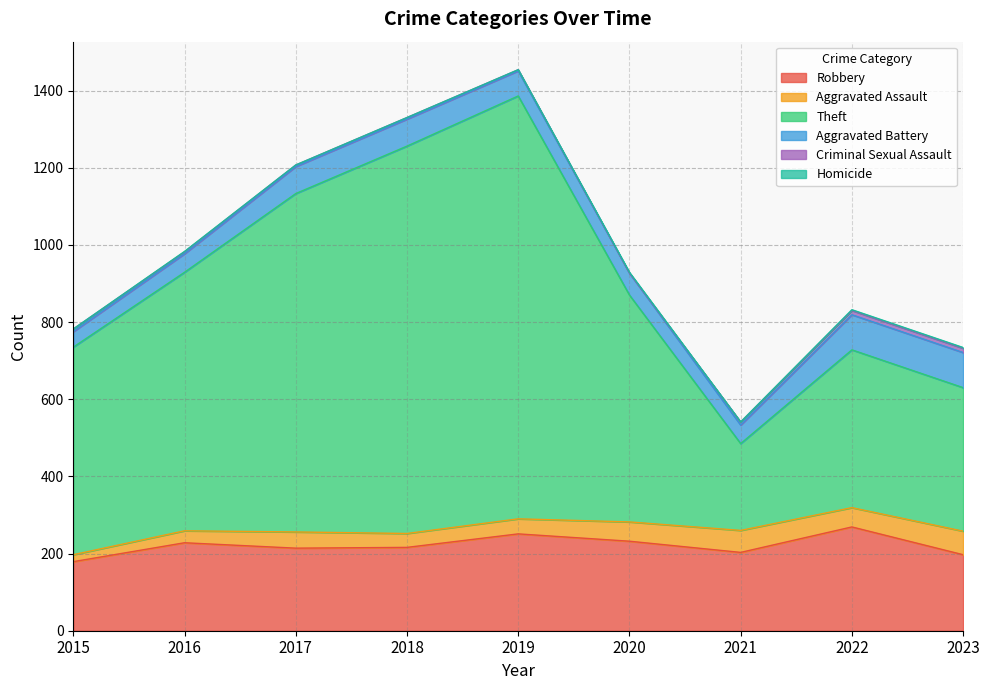

What is the total value across all series at 2018?

1330